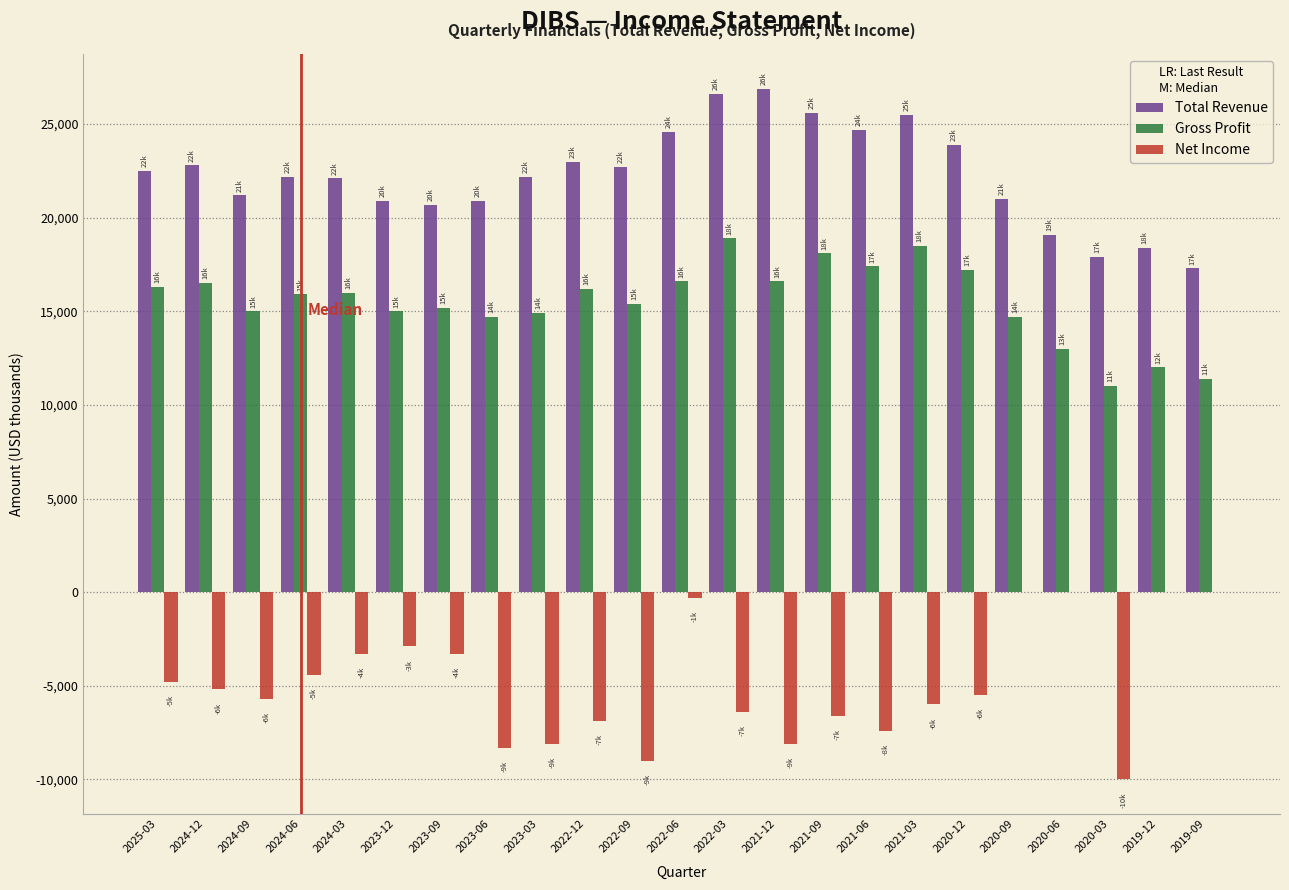

What is the sum of all Net Income values?

-112200